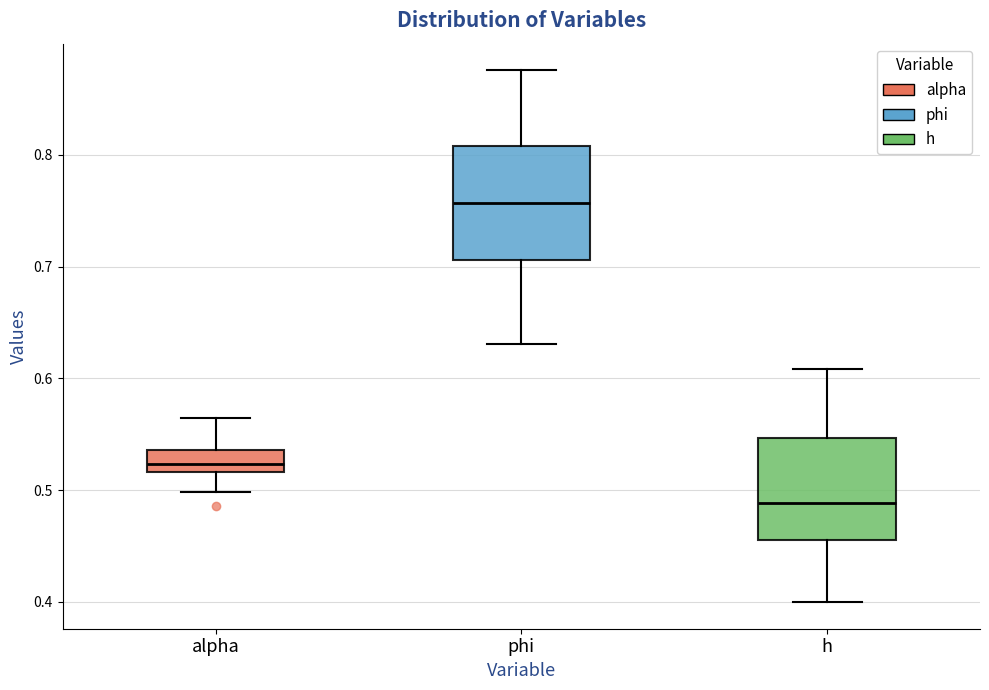

Reading left to right, transcribe this box plot: for each box, give where its median line is, the range the box spans, and where its two whiskers end, as read against the y-axis. The values are not printed on the chart, so give them approximately, as read against the axis.

alpha: median 0.52 (inside the box), box 0.52 to 0.54, whiskers 0.50 to 0.56
phi: median 0.76, box 0.71 to 0.81, whiskers 0.63 to 0.88
h: median 0.49, box 0.46 to 0.55, whiskers 0.40 to 0.61